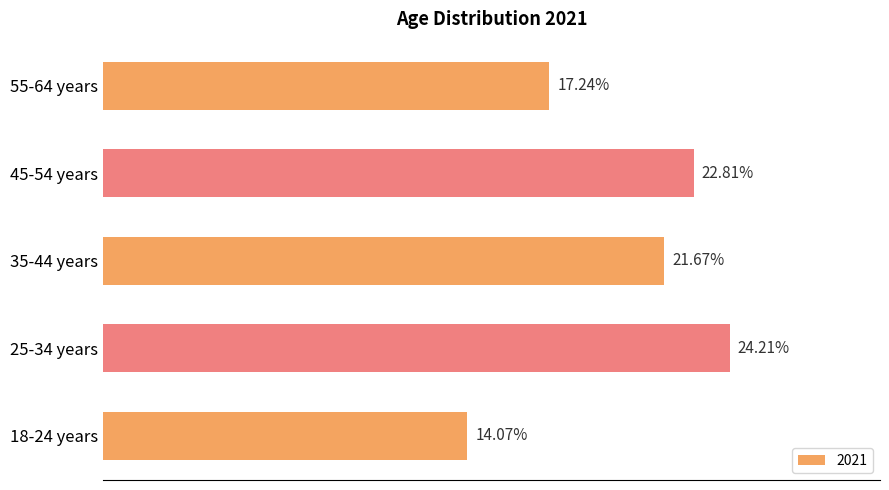

List the labels in order of value, smallest first.

18-24 years, 55-64 years, 35-44 years, 45-54 years, 25-34 years